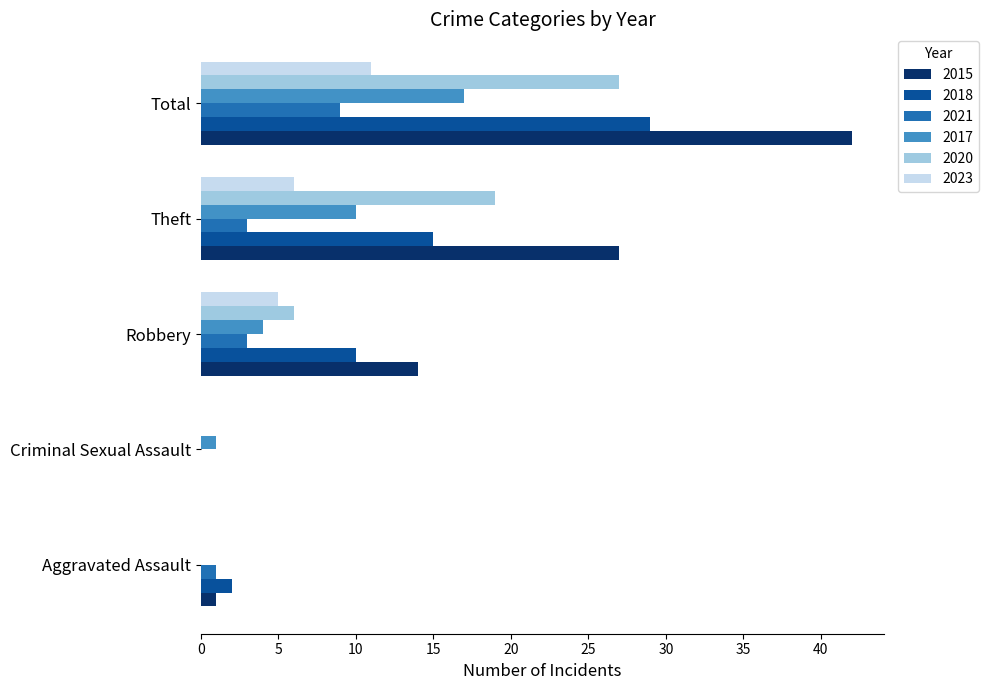

What is the total value across all series at Aggravated Assault?

4